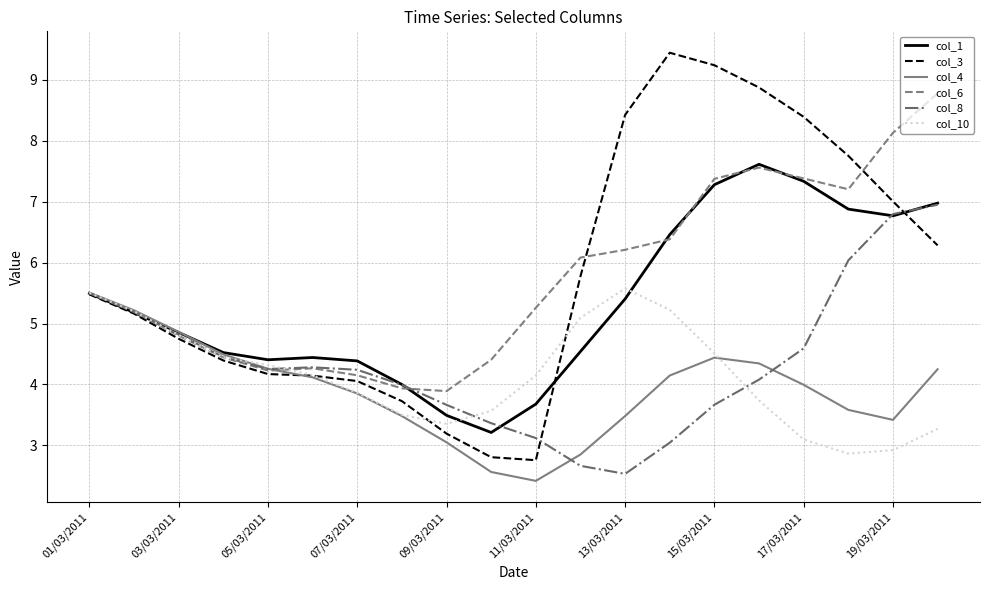

How many values in the col_3 series exceed 5?

11